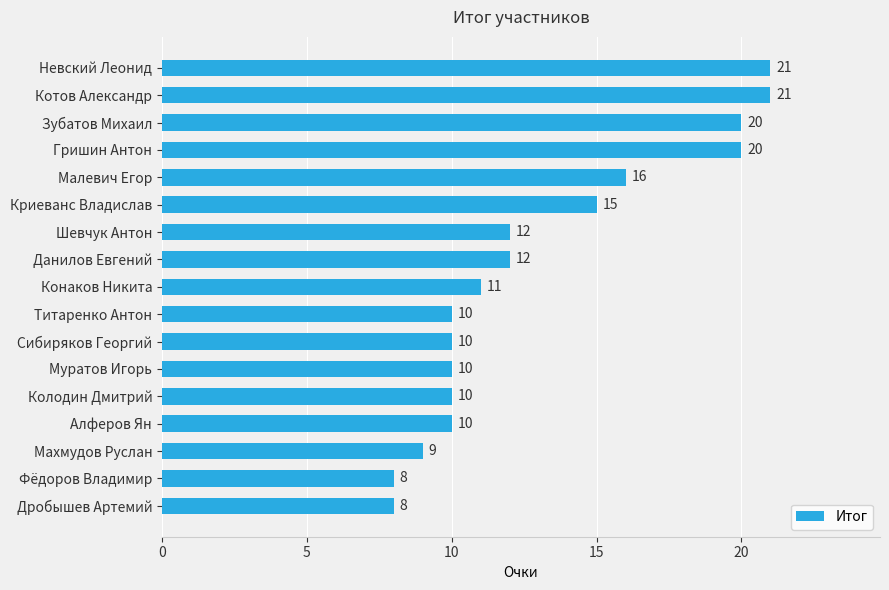

What is the maximum value shown in the chart?

21